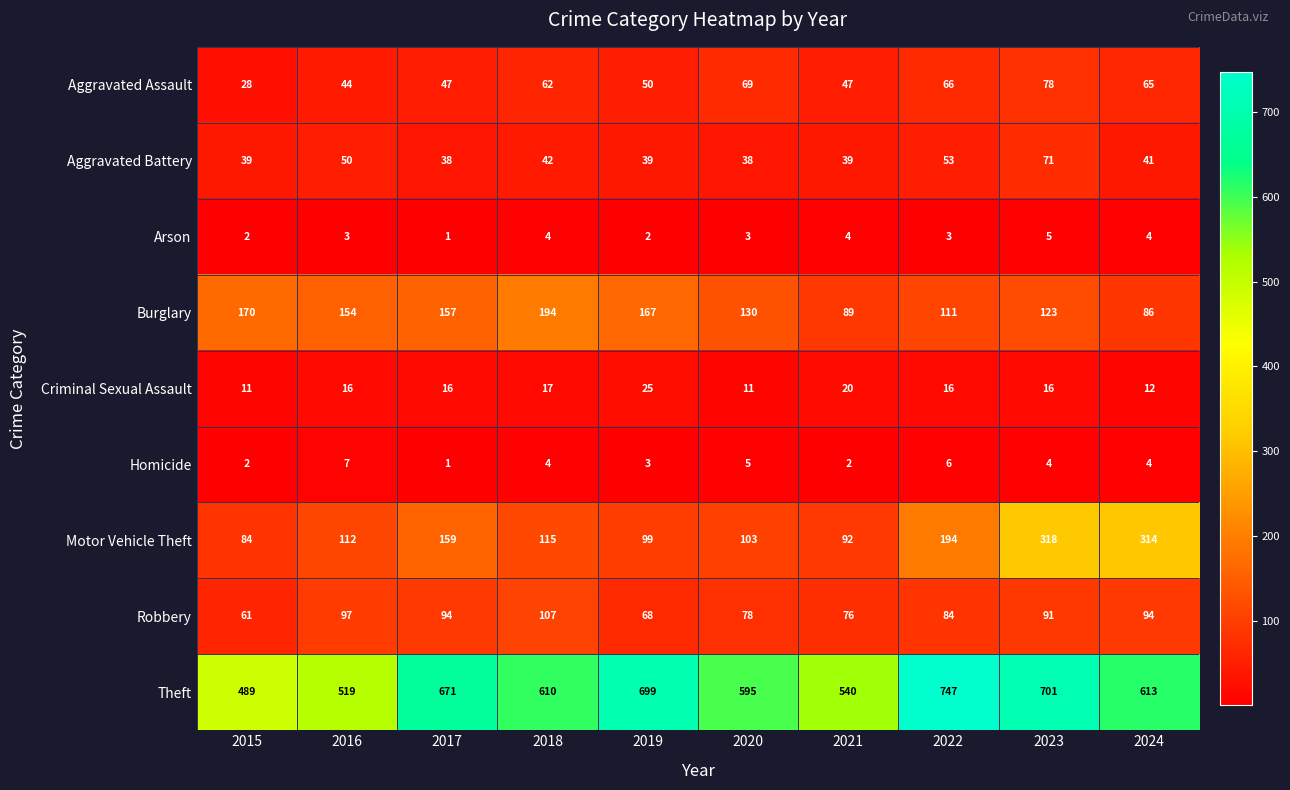

How many distinct data groups are displayed?

9